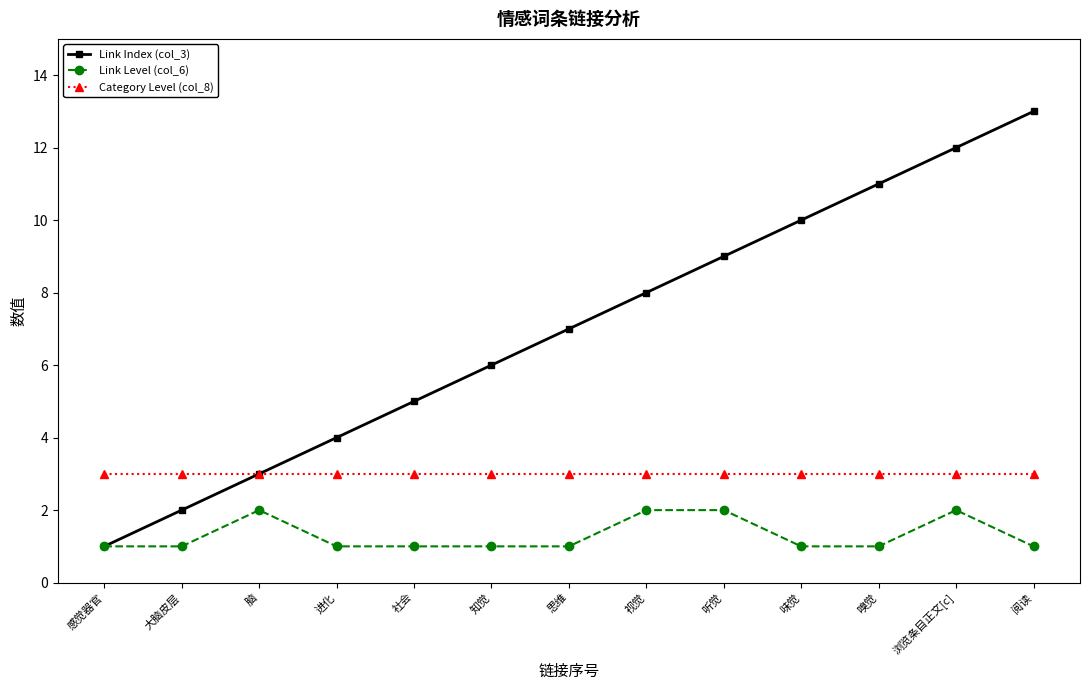

Rank the series by their average value, from highest to lowest.

Link Index (col_3), Category Level (col_8), Link Level (col_6)